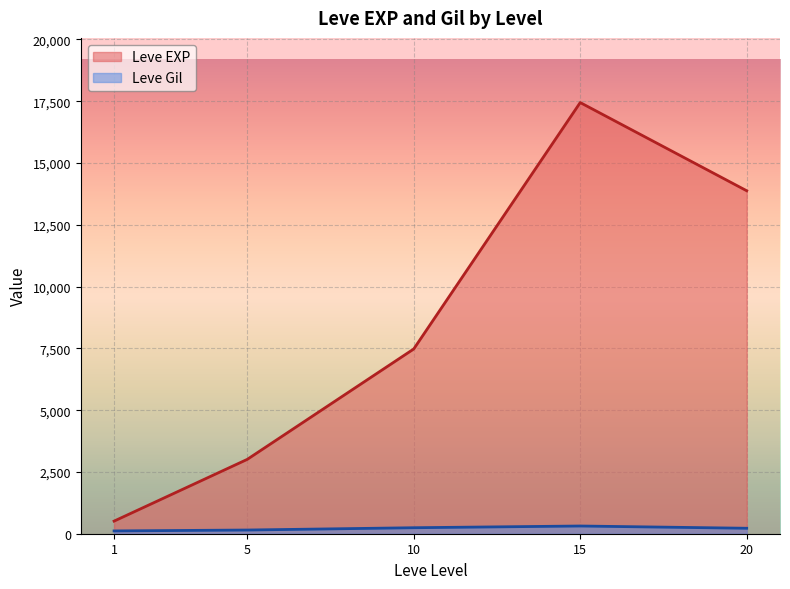

Which series has the largest total across all categories?

Leve EXP